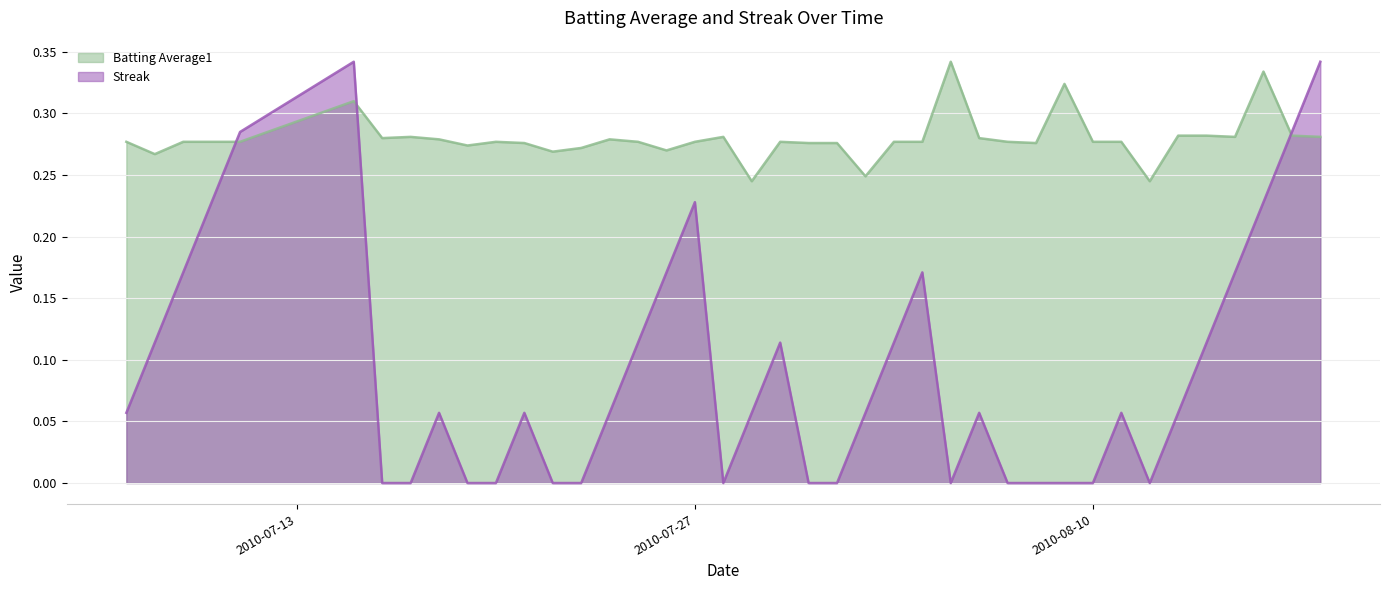

How many distinct data groups are displayed?

2